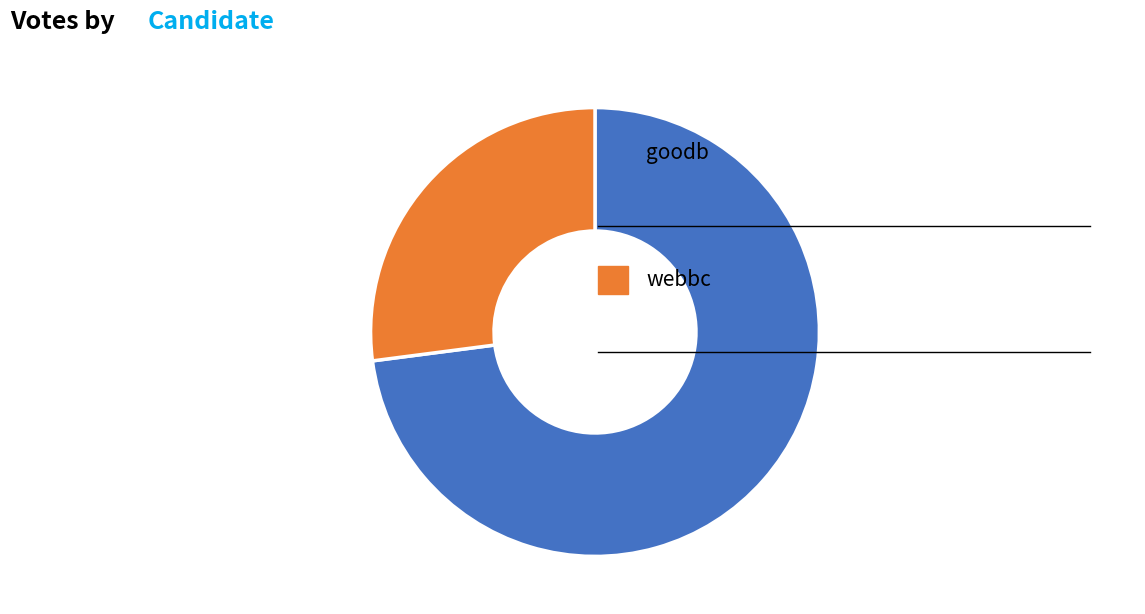

Does any single category account for the majority?

Yes